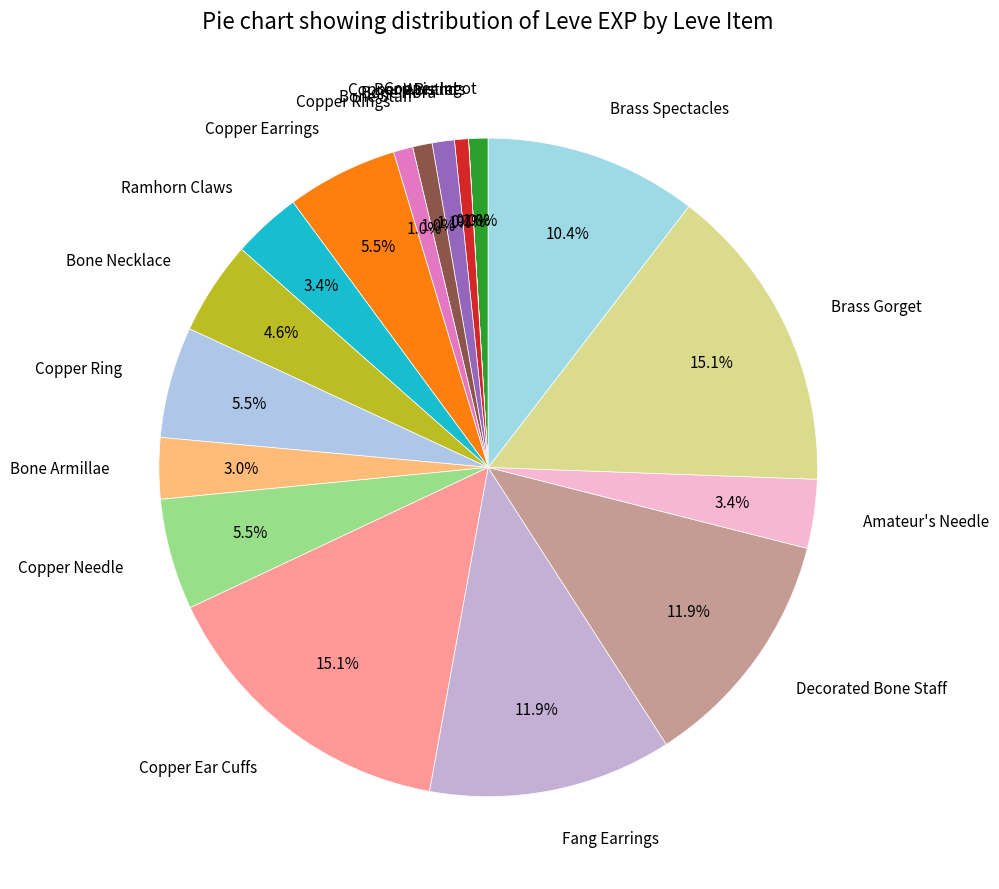

What portion of the pie excludes Bone Staff?

99.0%